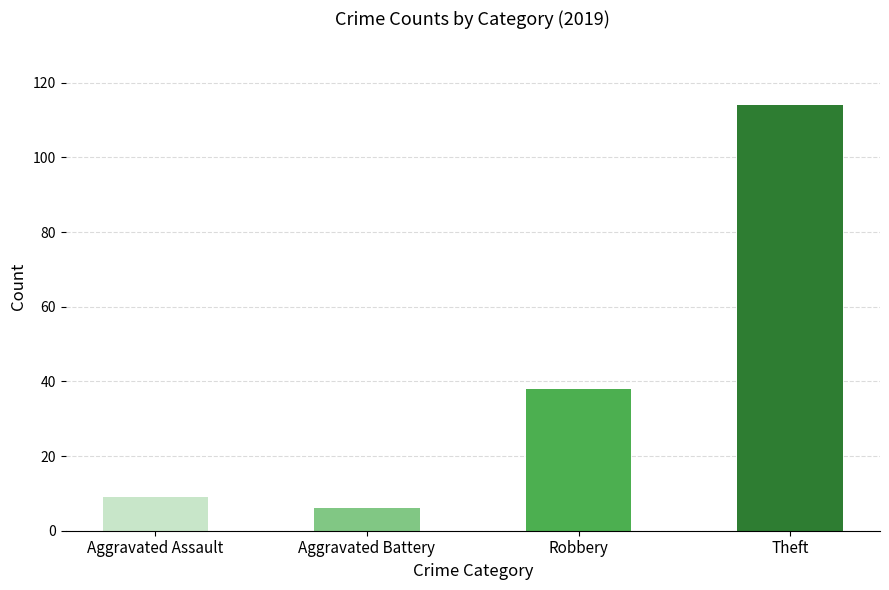

At which category does the chart reach its peak across all series?

Theft